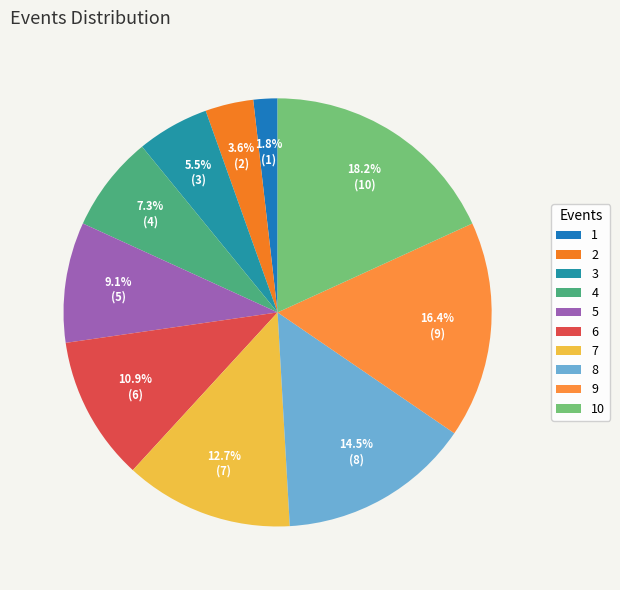

To the nearest percent, what is the difference between the largest and smallest slice percentages?

16%